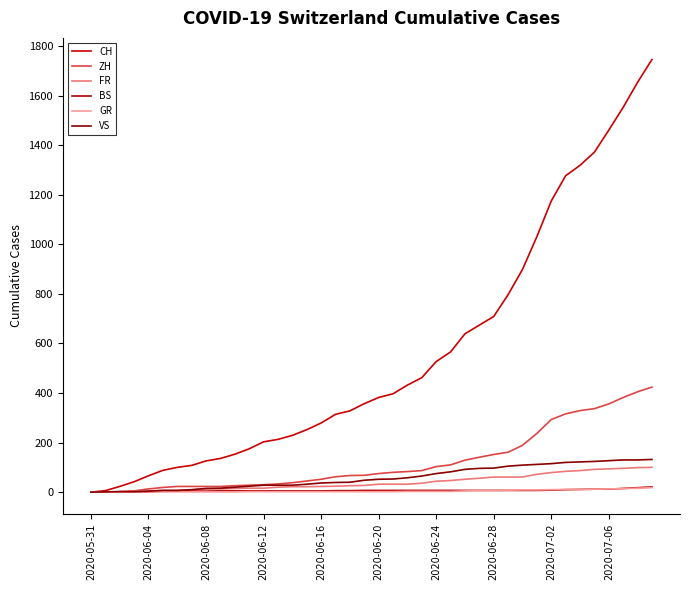

Is this an area chart (filled region under the line)?

No